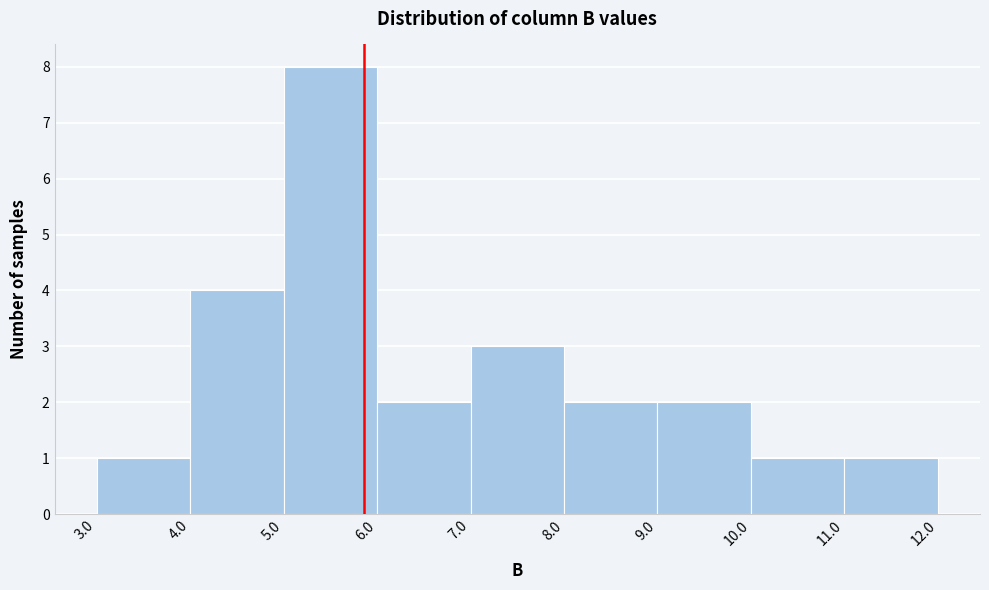

Reading left to right, list every bar in this chart as the range it spans on the x-axis followed by its height. The values are not printed on the chart, so give them approximately, as read against the axis.

3.0 to 4.0: 1
4.0 to 5.0: 4
5.0 to 6.0: 8
6.0 to 7.0: 2
7.0 to 8.0: 3
8.0 to 9.0: 2
9.0 to 10.0: 2
10.0 to 11.0: 1
11.0 to 12.0: 1